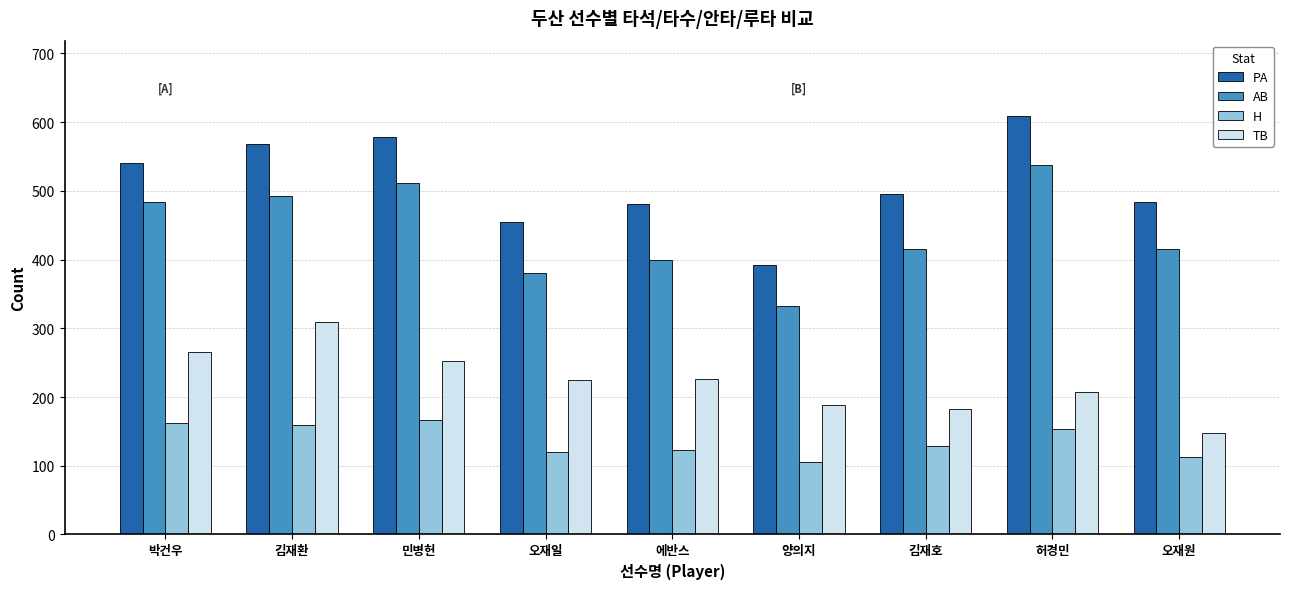

At which label is PA closest to 500?

김재호